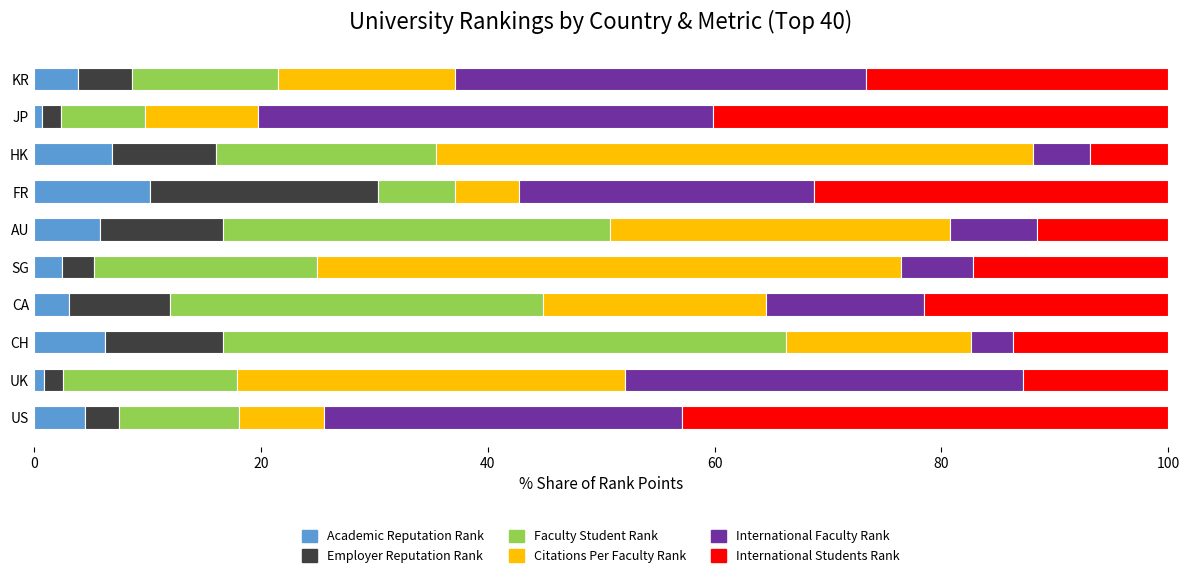

True or false: Academic Reputation Rank has a value of 12.1 at HK.

False